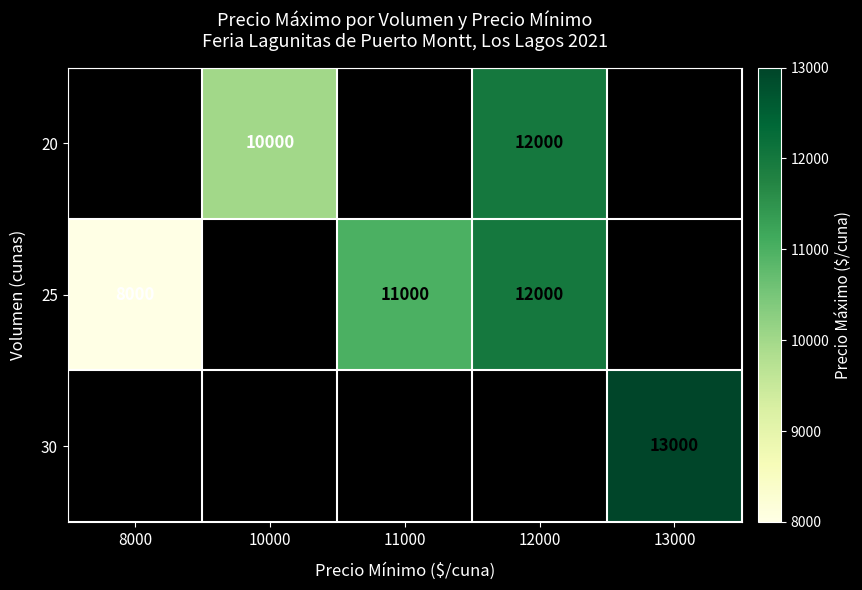

Which category has the lowest value across all series?

8000